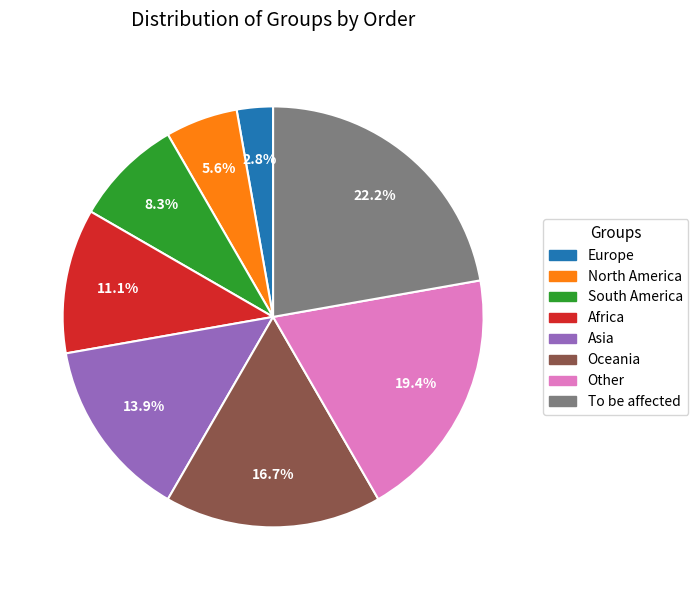

Which slice is the largest?

To be affected